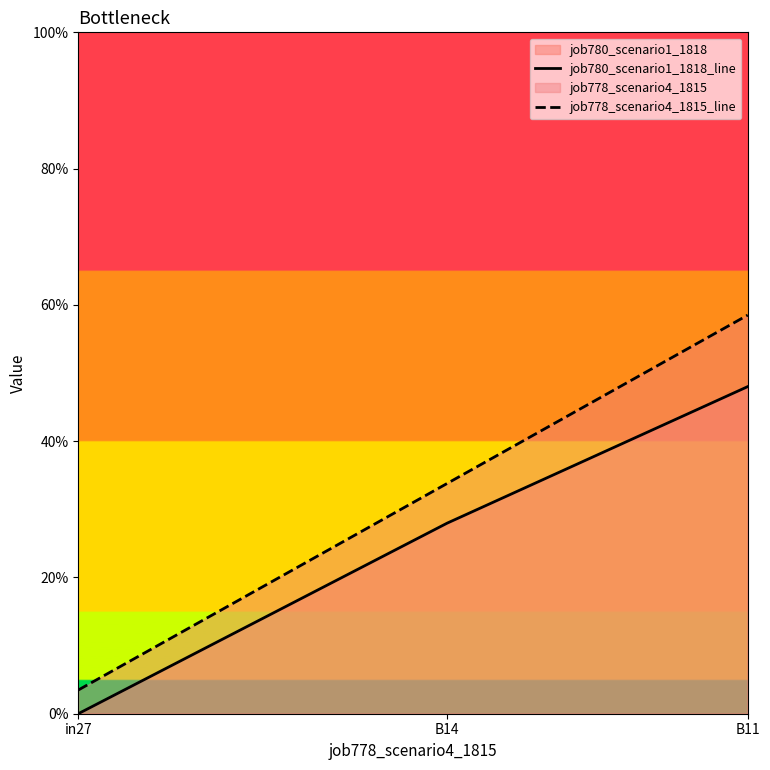

Between in27 and B14, which series saw the biggest shift?

job778_scenario4_1815_line